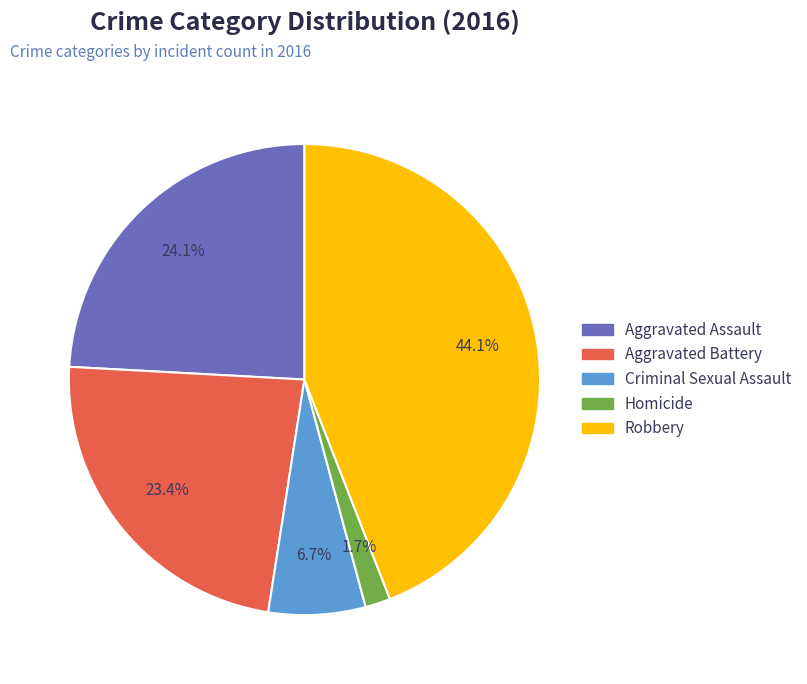

To the nearest percent, what is the difference between the largest and smallest slice percentages?

42%